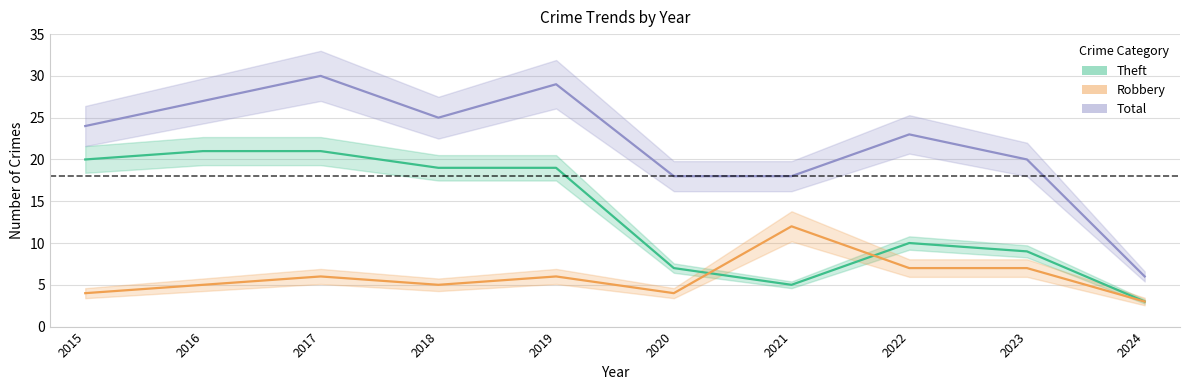

List the labels in order of Theft value, smallest first.

2024, 2021, 2020, 2023, 2022, 2018, 2019, 2015, 2016, 2017